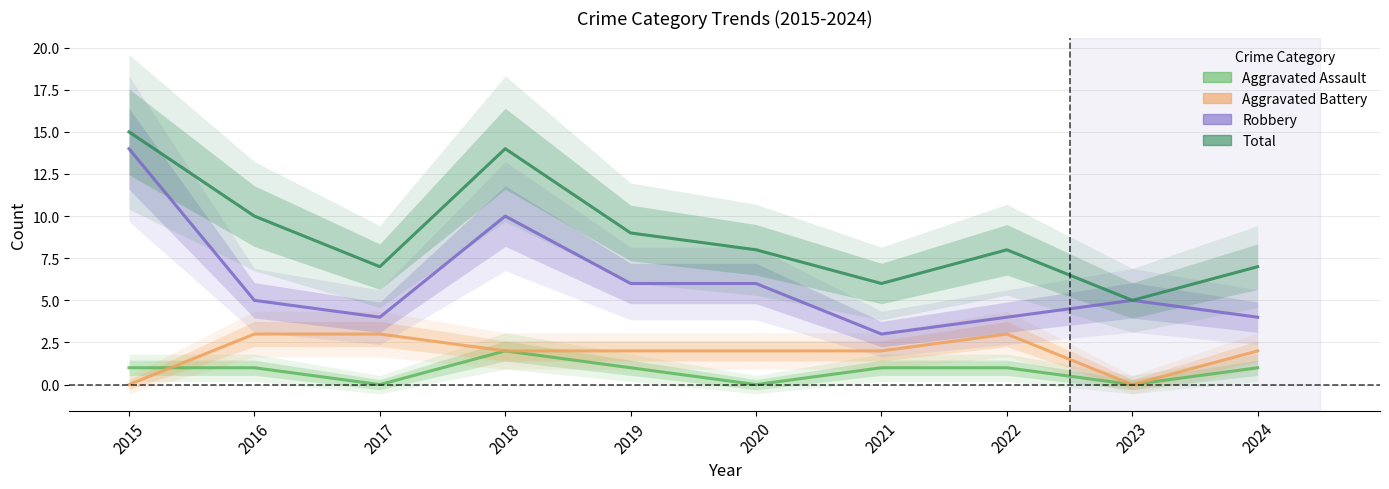

Reading right to left, extract all data points from this chart.

Aggravated Assault: 1	0	1	1	0	1	2	0	1	1
Aggravated Battery: 2	0	3	2	2	2	2	3	3	0
Robbery: 4	5	4	3	6	6	10	4	5	14
Total: 7	5	8	6	8	9	14	7	10	15